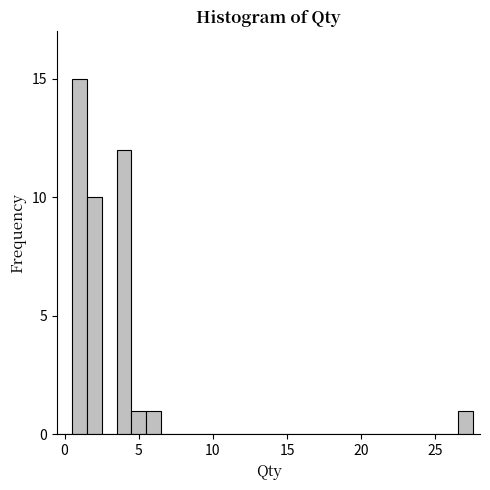

Read against the x-axis, roughly where is the centre of the tallest bar?

1.0